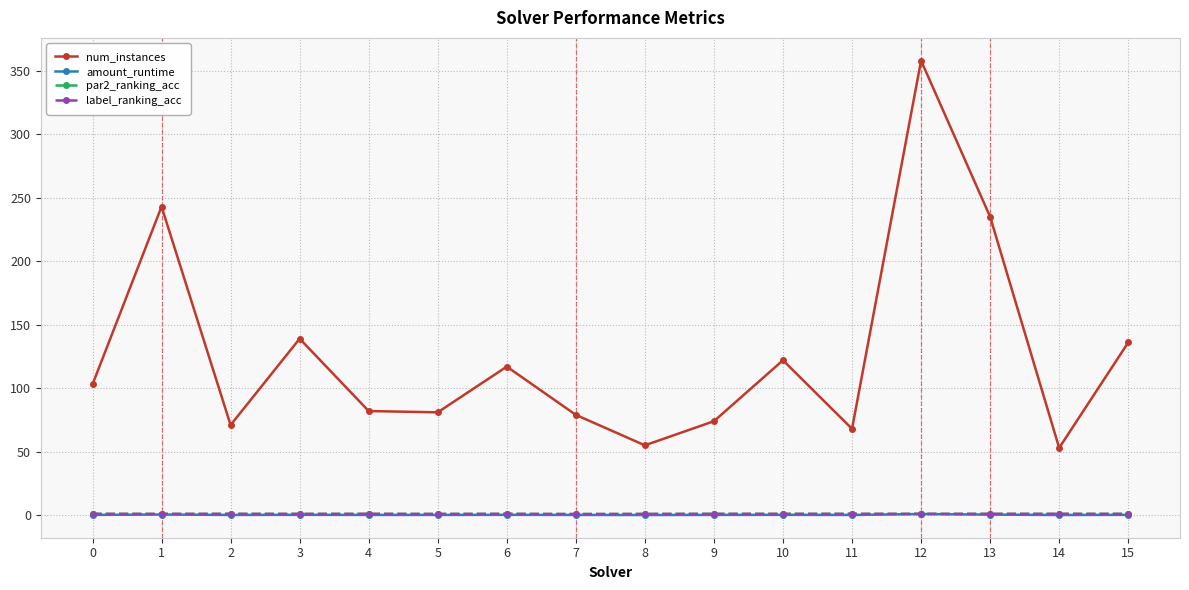

Which series has the largest total across all categories?

num_instances